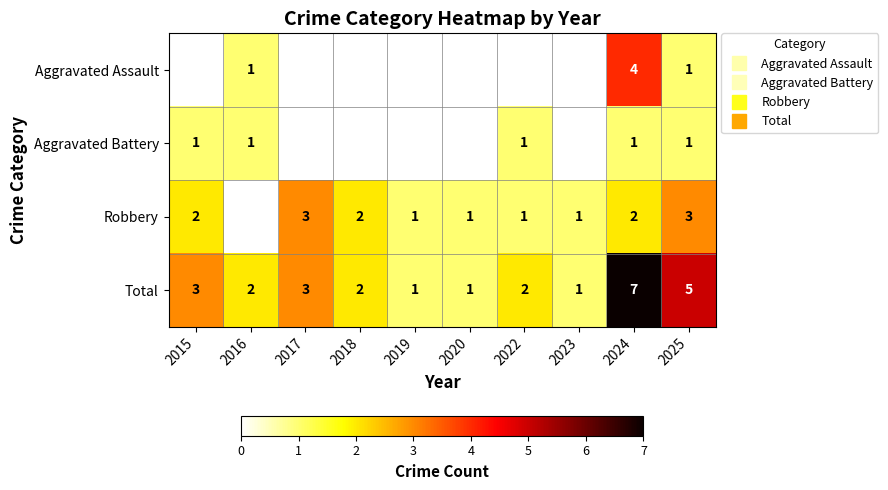

At how many categories does at least one series exceed 5?

1